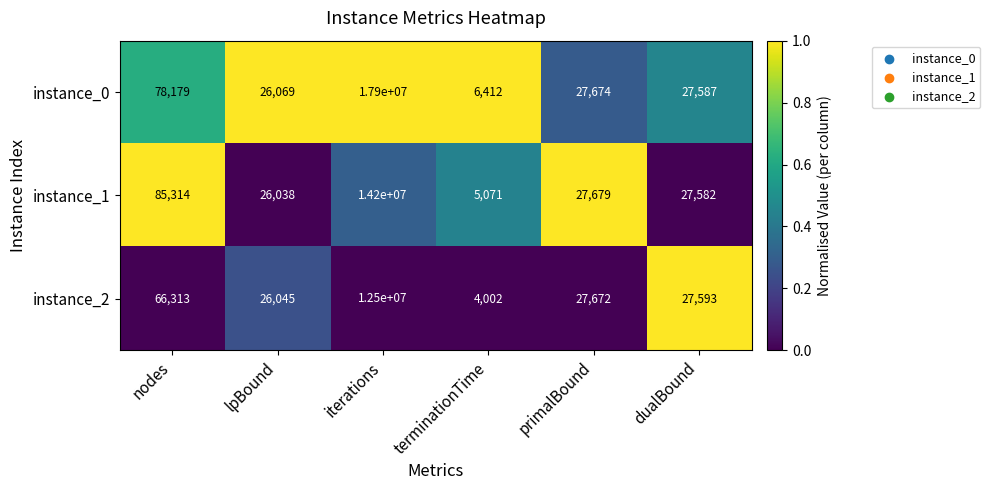

Where is instance_0 nearest to the value 8953206?

nodes